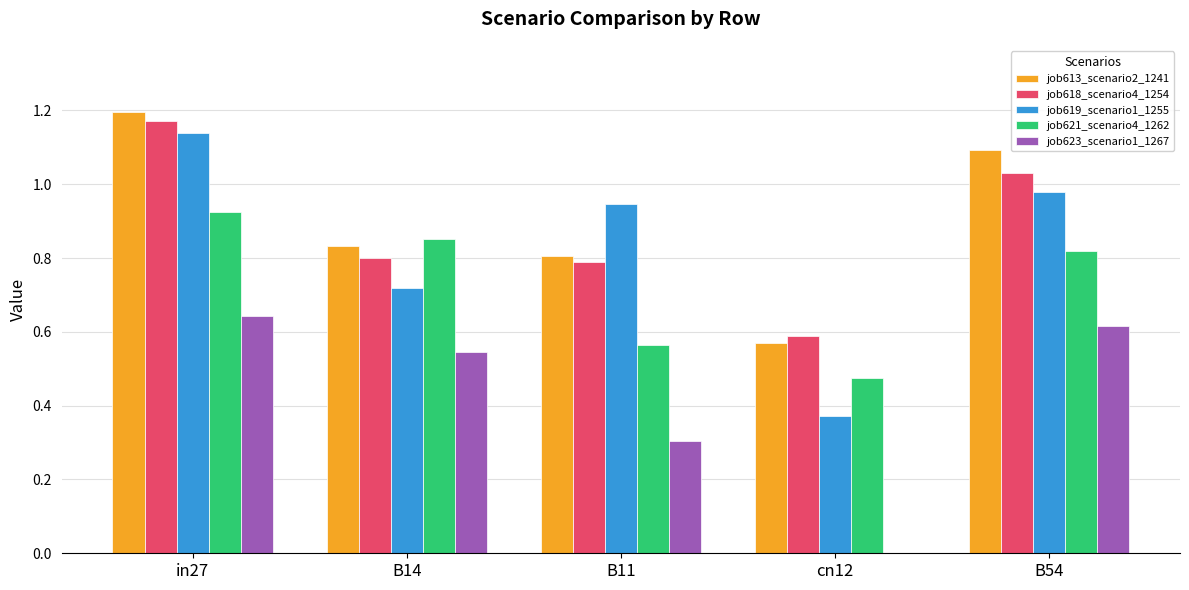

Is the value of job618_scenario4_1254 at cn12 greater than the value of job623_scenario1_1267 at B14?

Yes